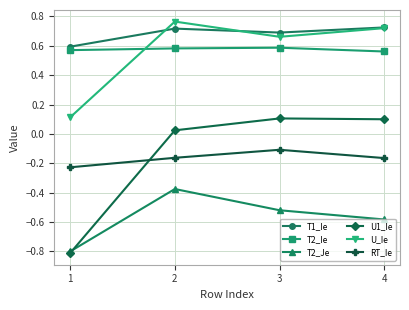

What is the value of the U1_Ie point at the 3rd from the left?

0.1